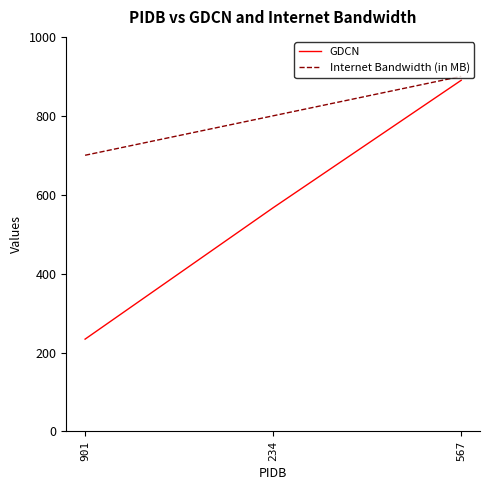

Which category has the lowest value across all series?

901